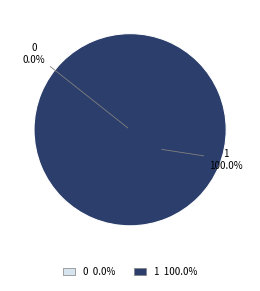

Is there any slice that represents more than half of the pie?

Yes